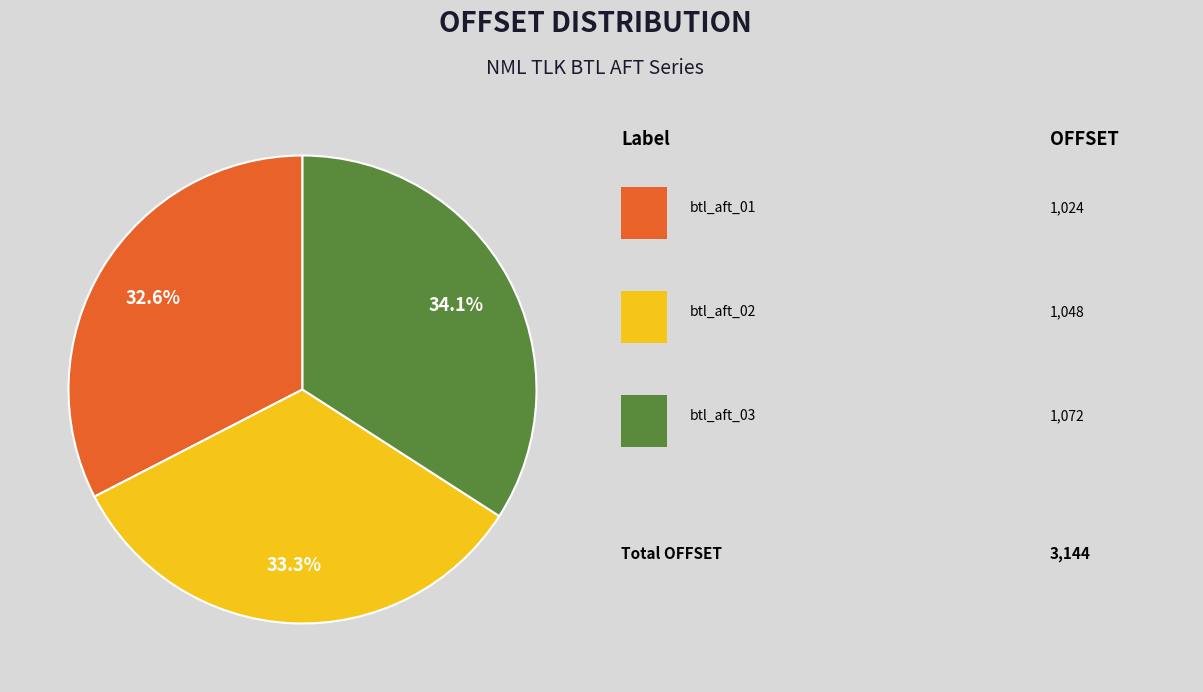

Is there a majority slice in this chart?

No